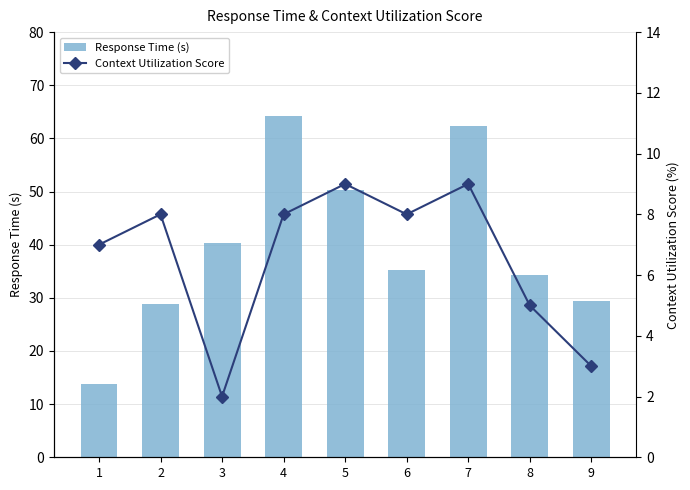

The Context Utilization Score series shows 1.5 at 1. True or false?

False